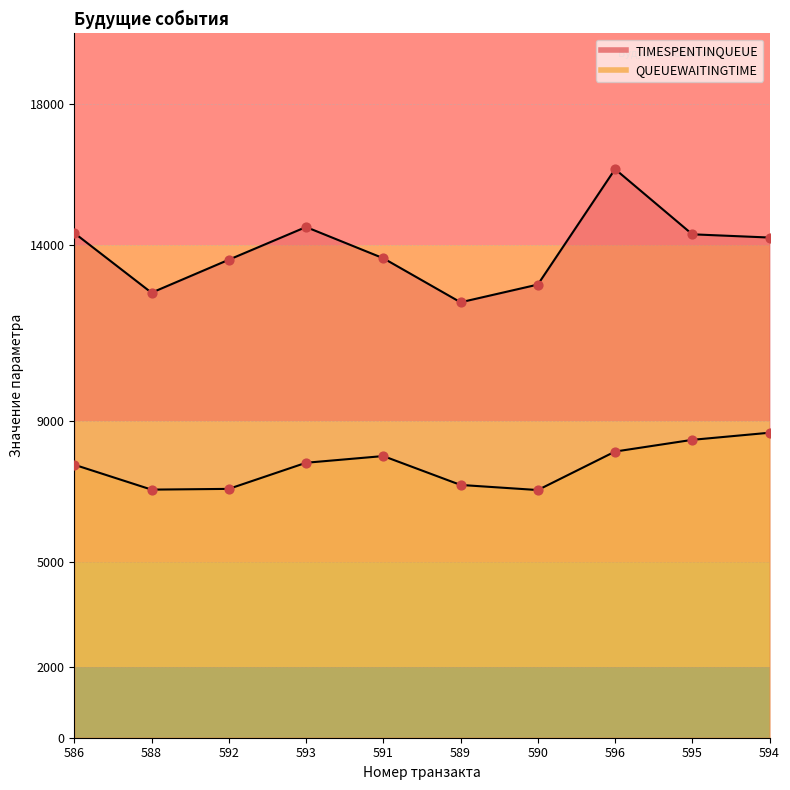

Which series contains the highest Y value?

TIMESPENTINQUEUE